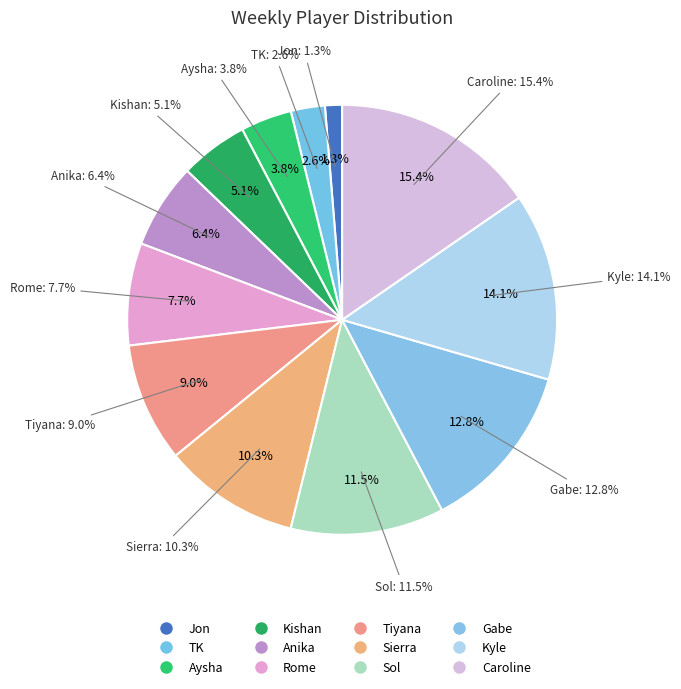

The Sierra slice represents 23% of the pie. True or false?

False